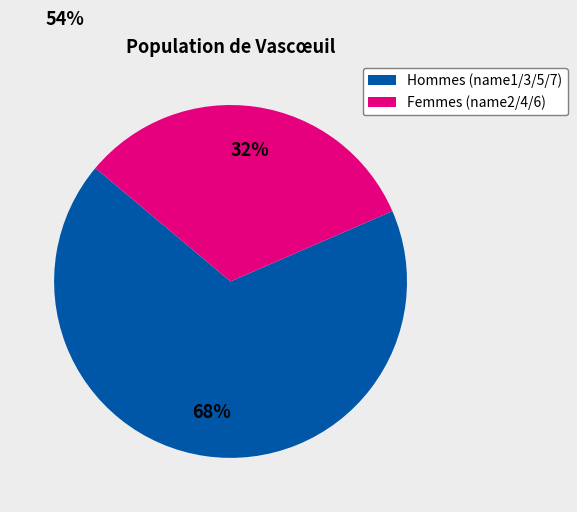

To the nearest percent, what is the average slice percentage?

50%